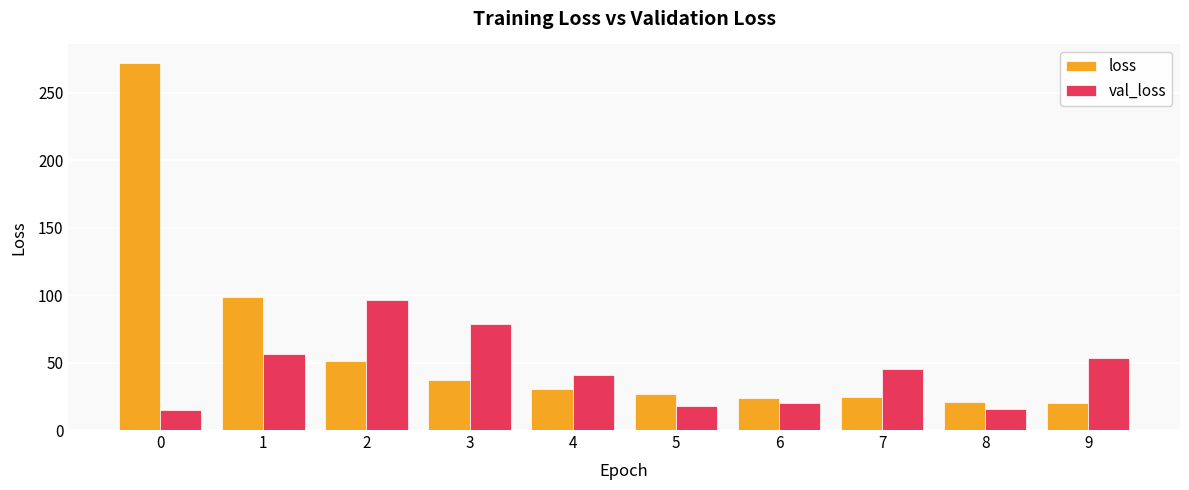

Rank the series by their average value, from highest to lowest.

loss, val_loss